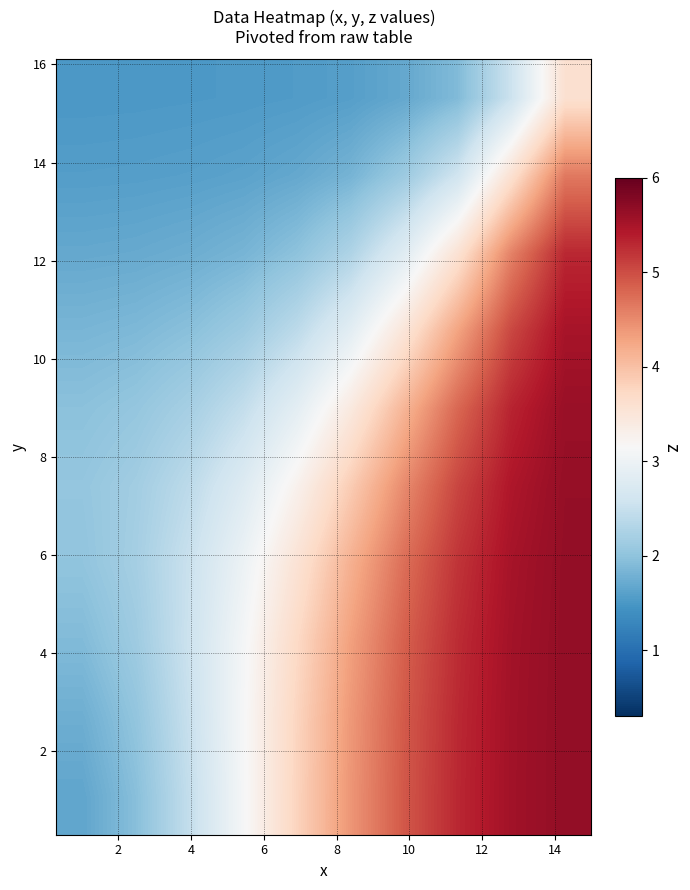

At how many categories does at least one series exceed 2?

10